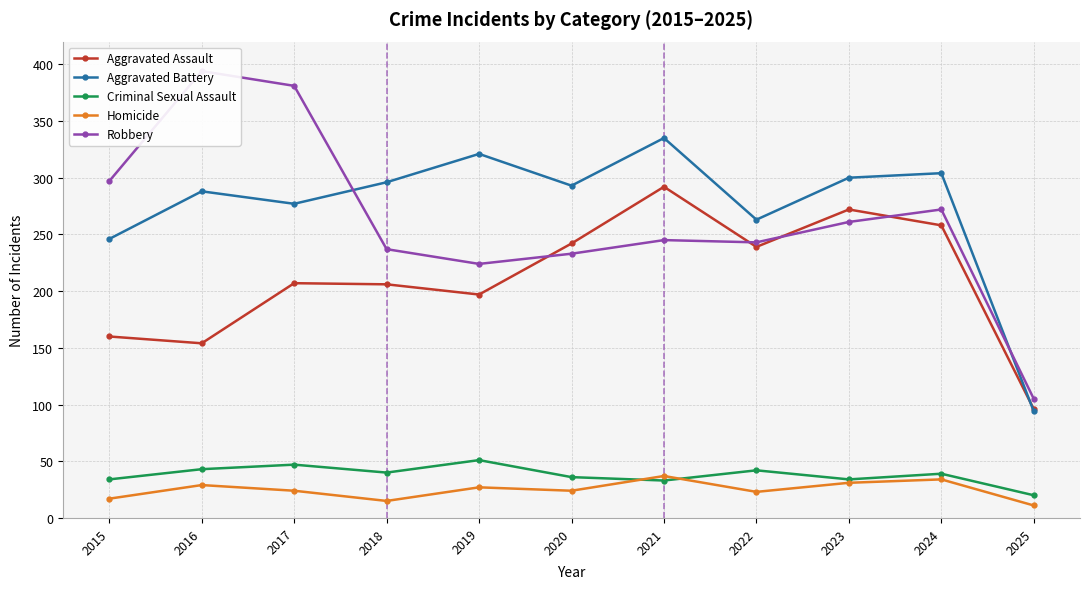

What is the value of the Aggravated Assault point at the 3rd from the left?

207